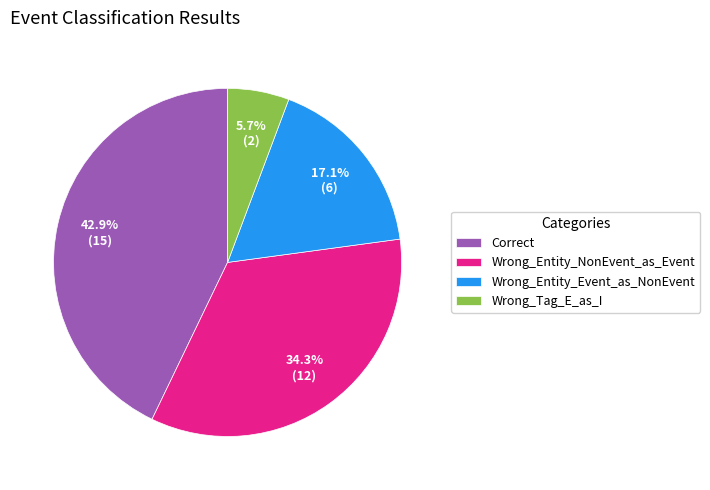

Is it true that Wrong_Entity_NonEvent_as_Event is 34% of the pie?

True